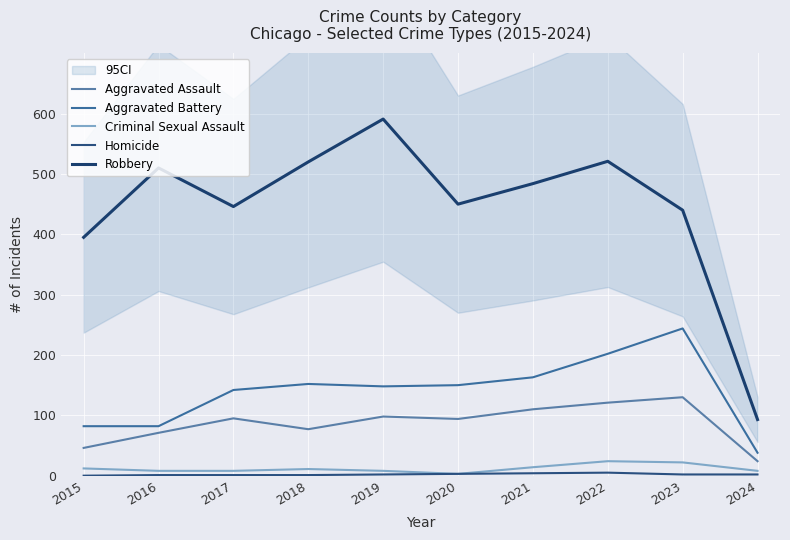

How many interior local valleys does the Aggravated Assault series have?

2